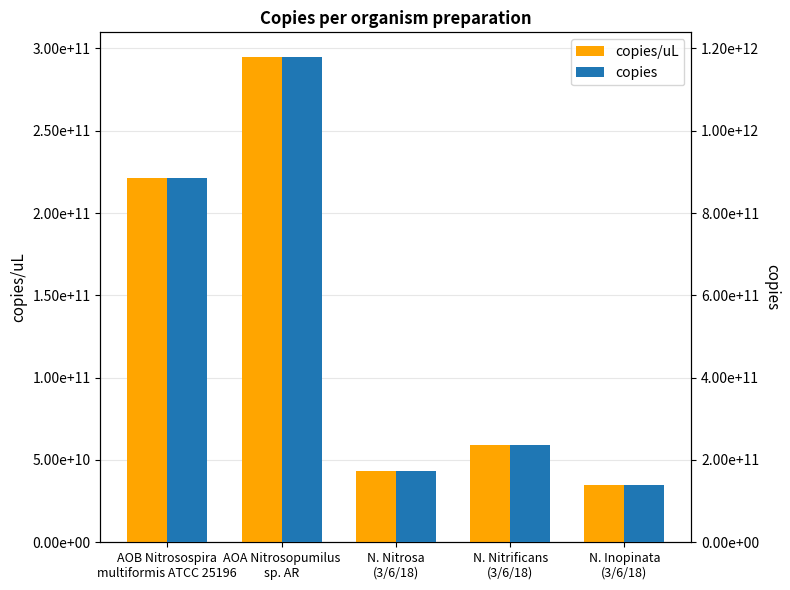

The value of copies/uL at N. Nitrificans
(3/6/18) is 29907882213. True or false?

False